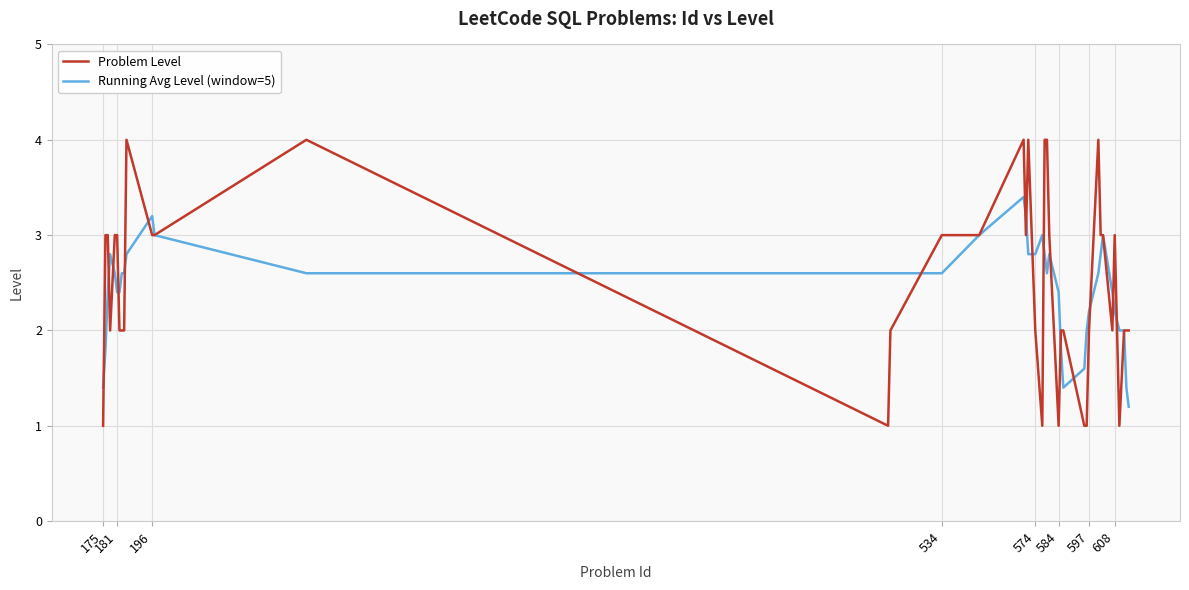

What is the minimum value for Problem Level?

1.0